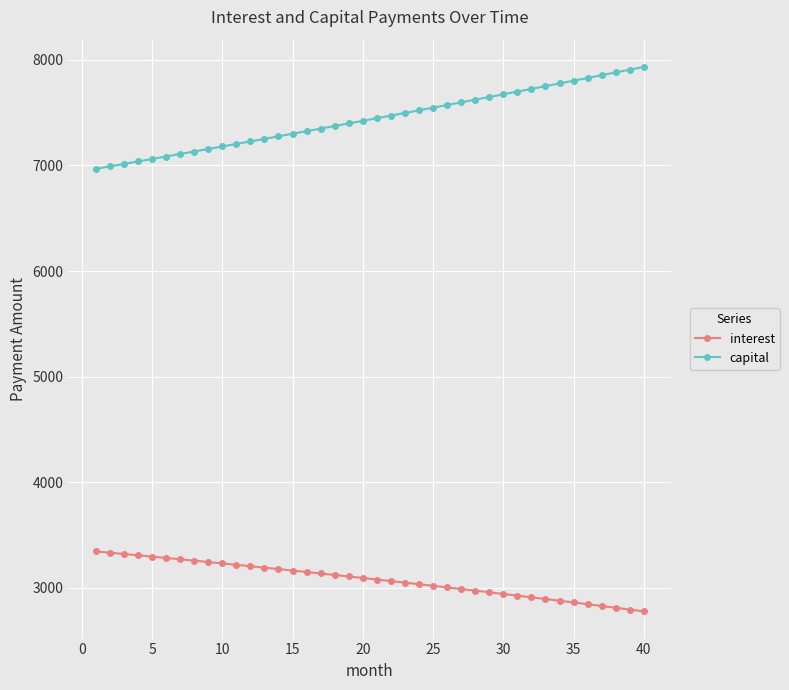

True or false: interest and capital intersect in this chart.

False